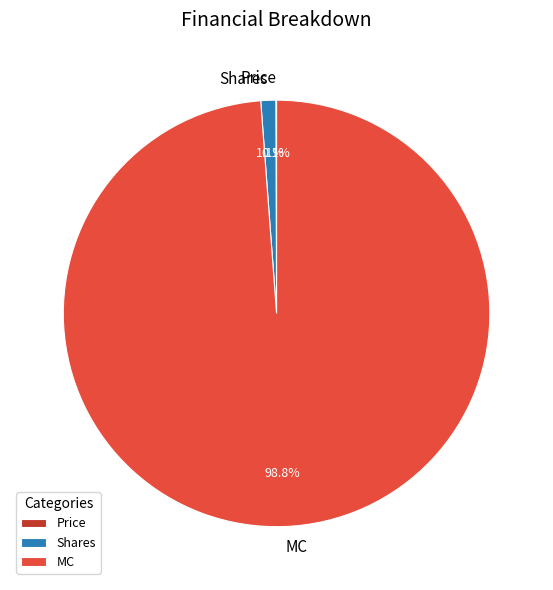

To the nearest percent, what percentage of the pie is Shares?

1%